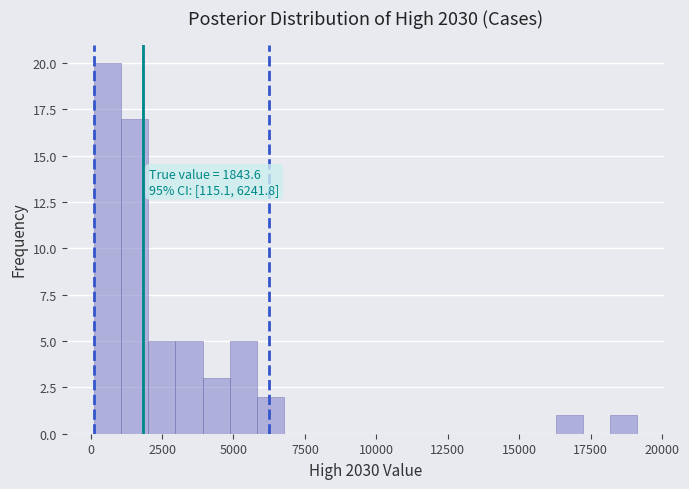

Around what value on the x-axis is the tallest bar? Give the approximate position of its centre, as read against the axis.

500